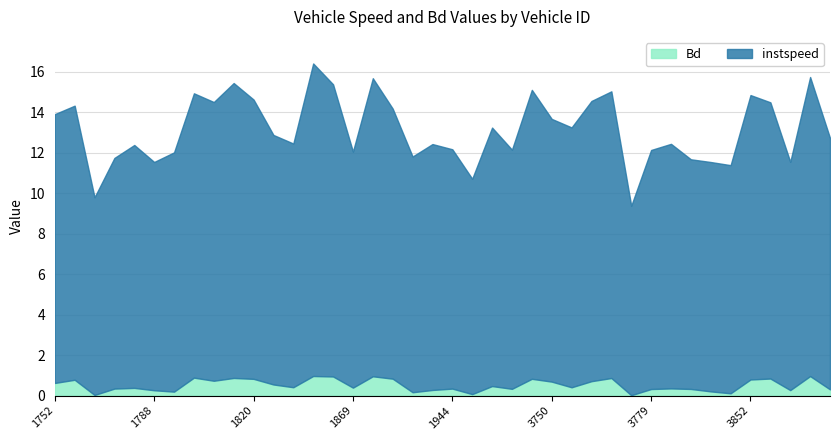

How many values in the instspeed series are below 12?

15